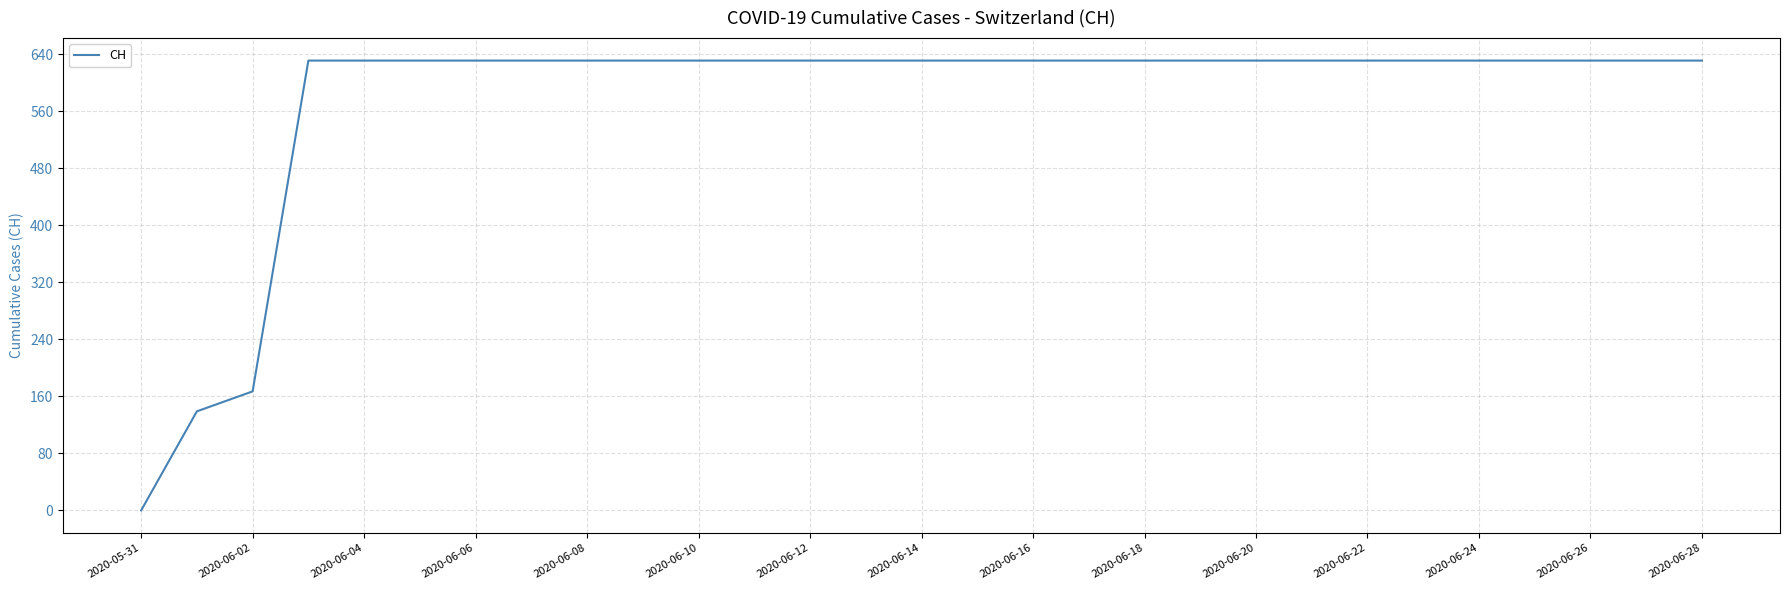

What is the sum of all values?

16712